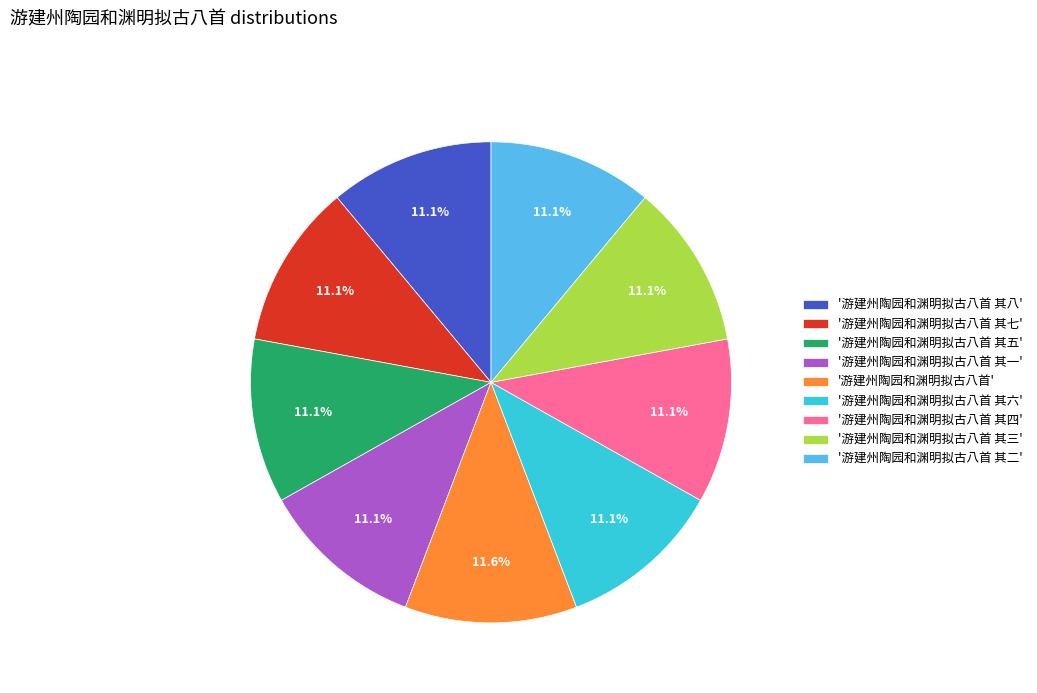

Count the number of slices in the pie.

9